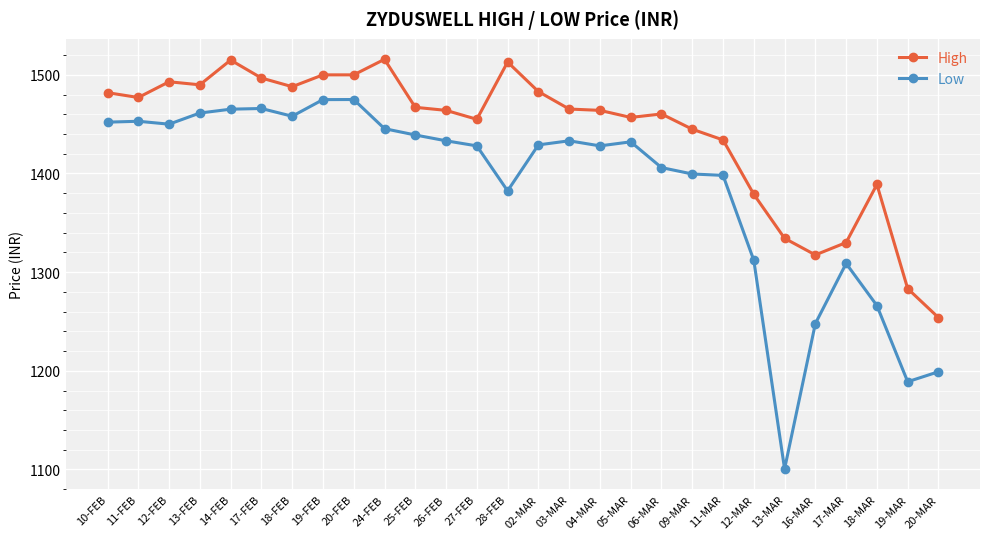

At which label does High first exceed 1465?

10-FEB